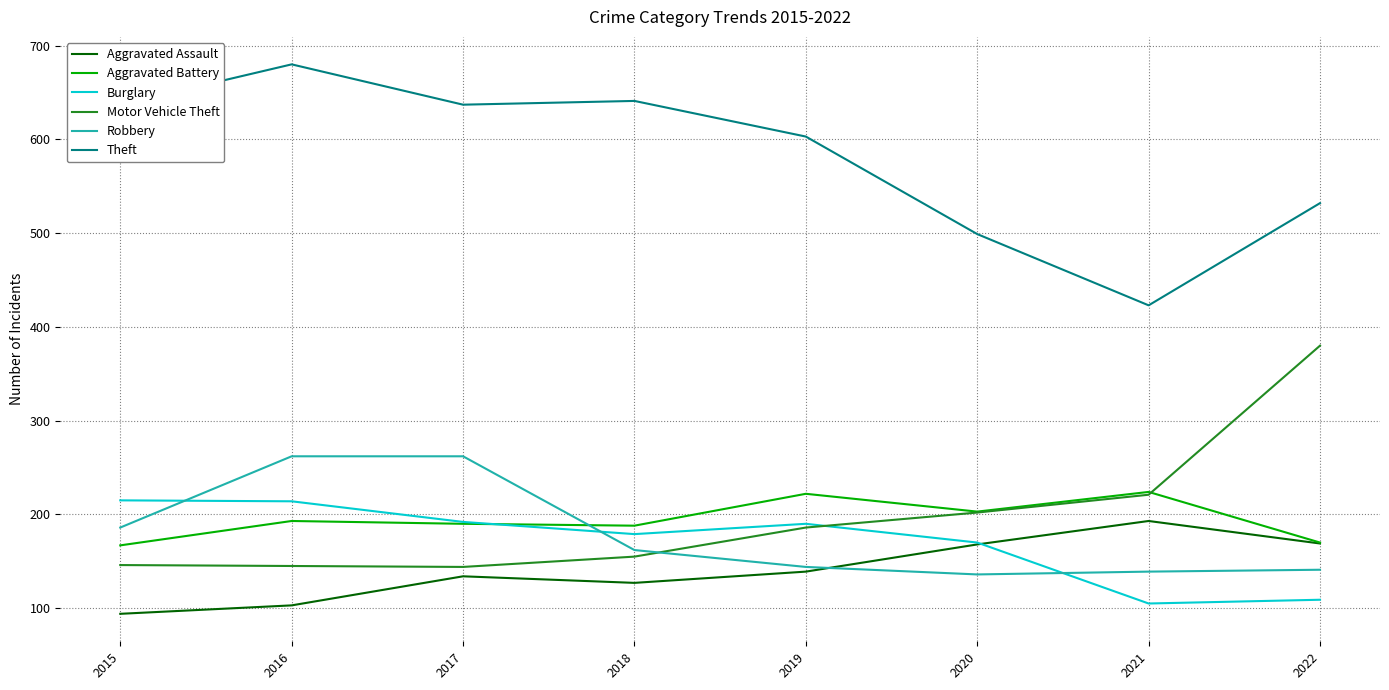

Which series changed the most between 2015 and 2022?

Motor Vehicle Theft